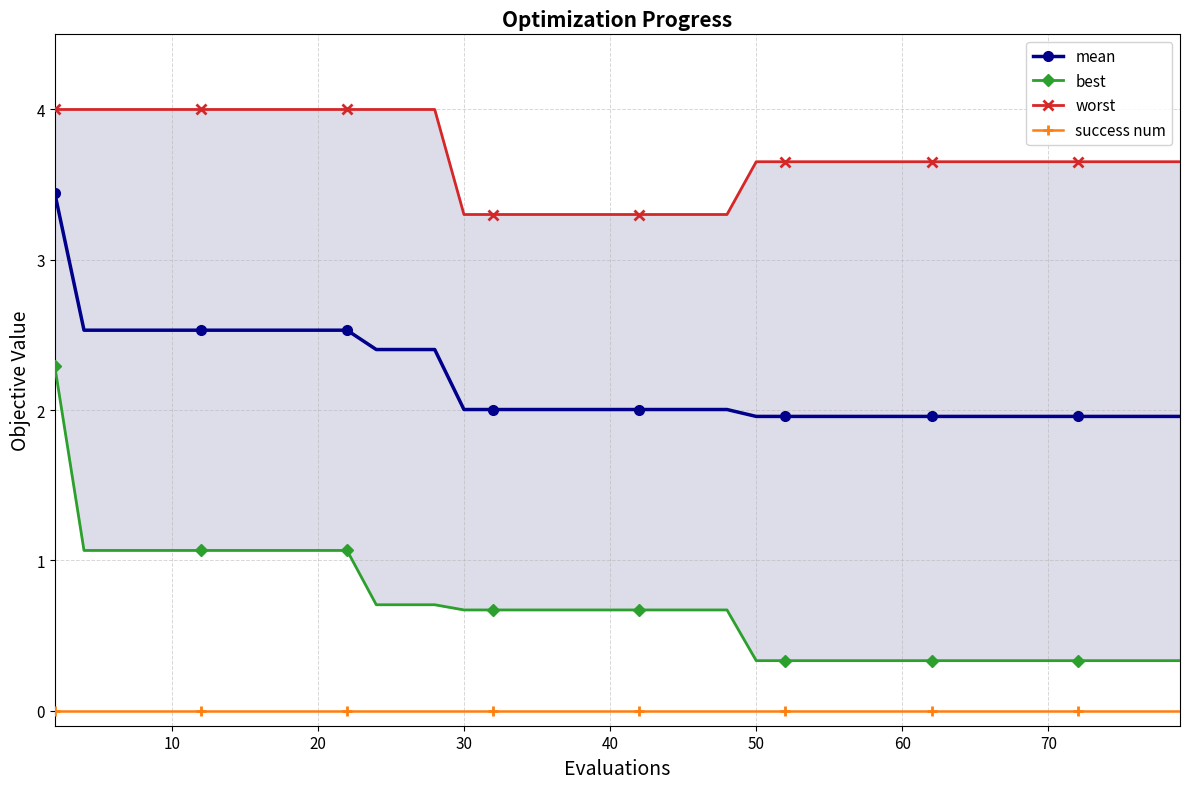

What is the lowest value of the mean series?

2.0